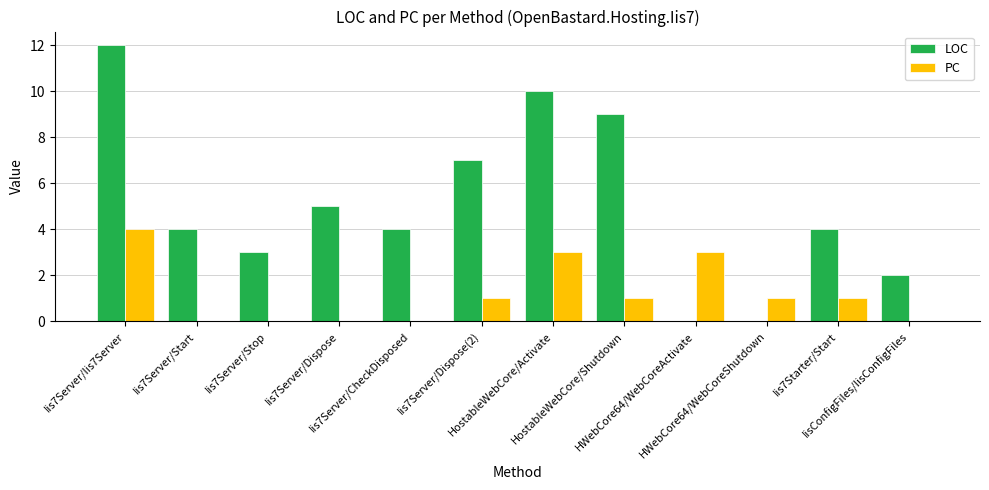

What is the sum of all LOC values?

60